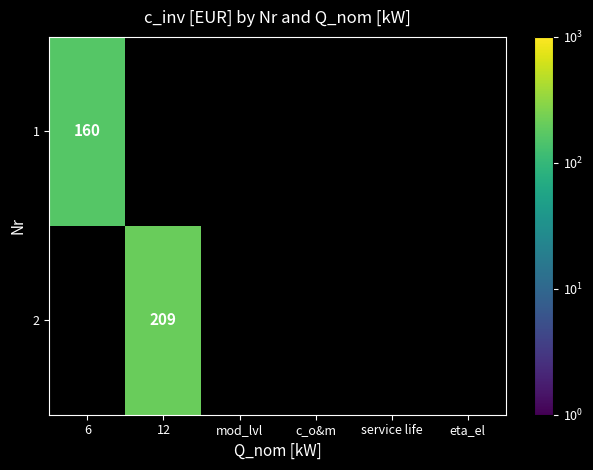

Count the number of data series in this chart.

2